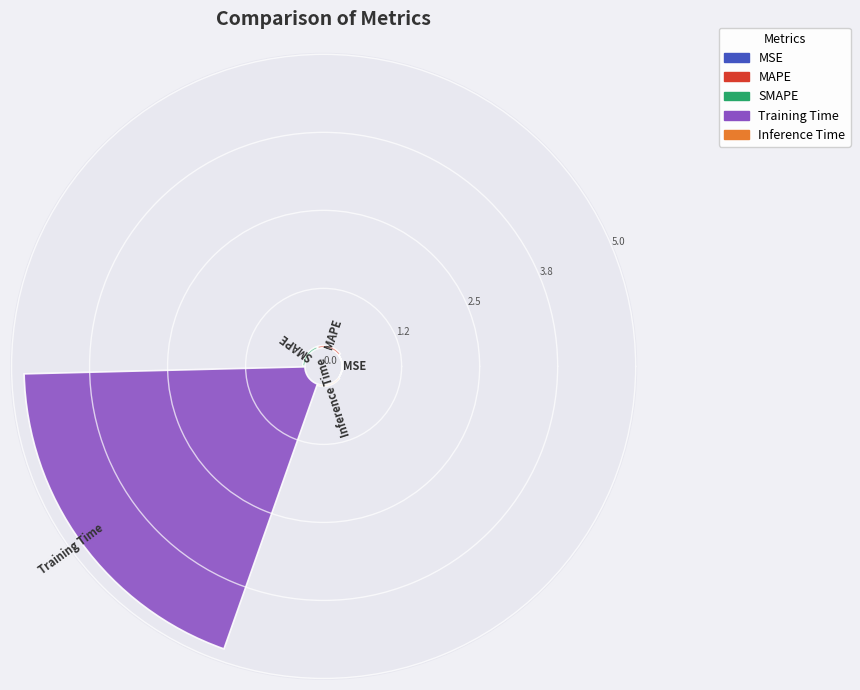

Count the number of slices in the pie.

5